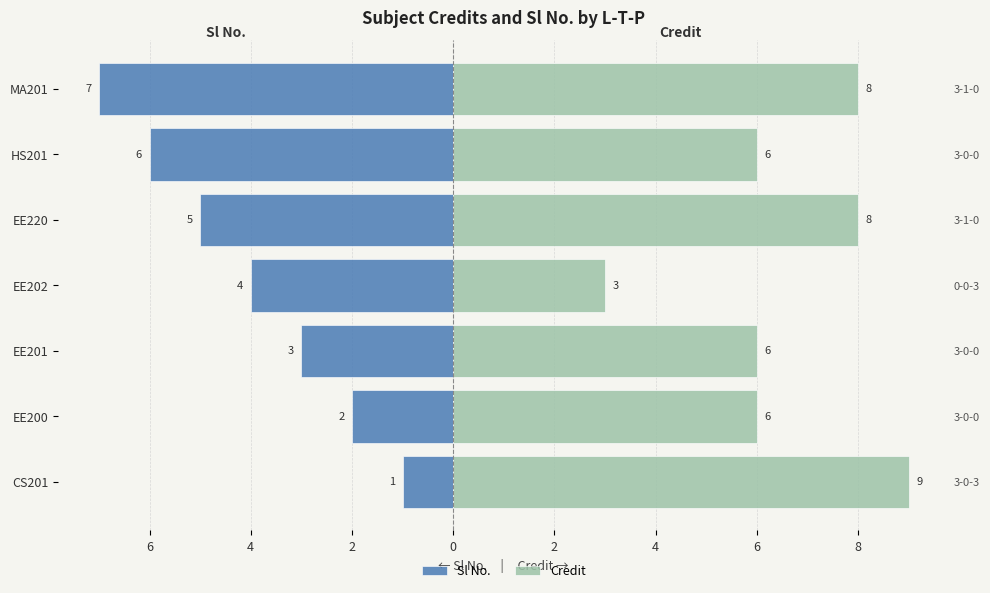

Is it true that Sl No. equals -1 at CS201?

False